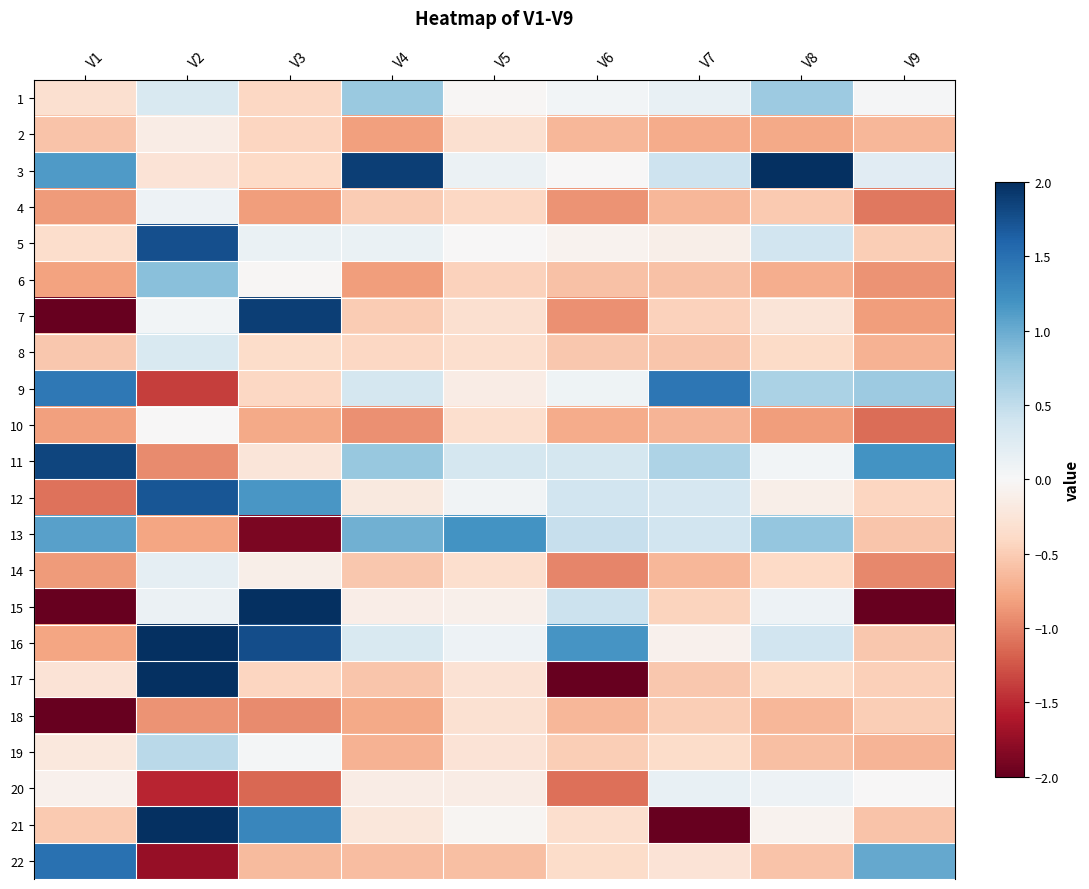

What is the spread (max minus min) of values at V4?

2.8